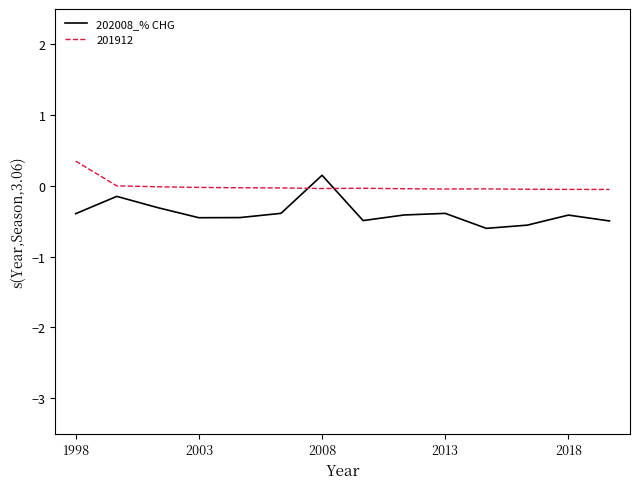

List the series in order of their overall mean, lowest first.

202008_% CHG, 201912